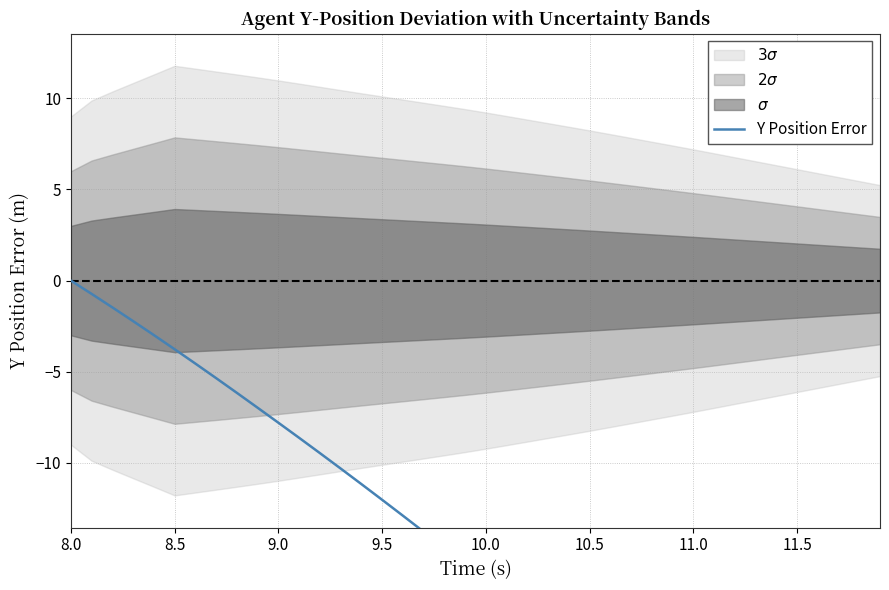

How many negative values are there?

39